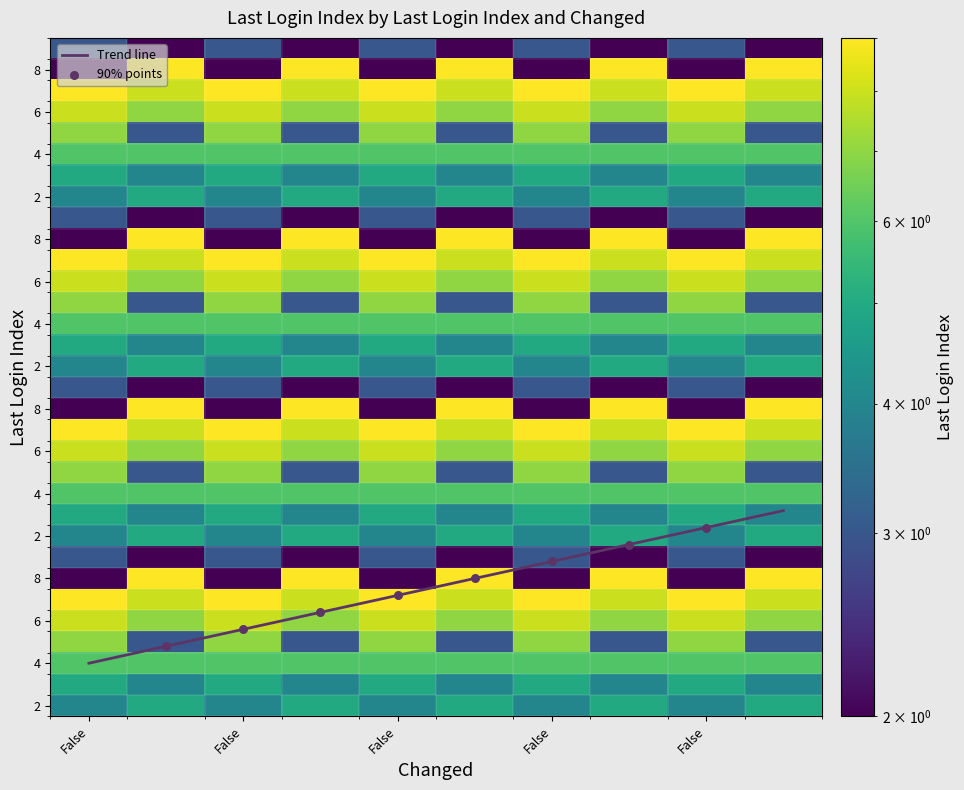

Is it true that True equals 3 at 6?

False